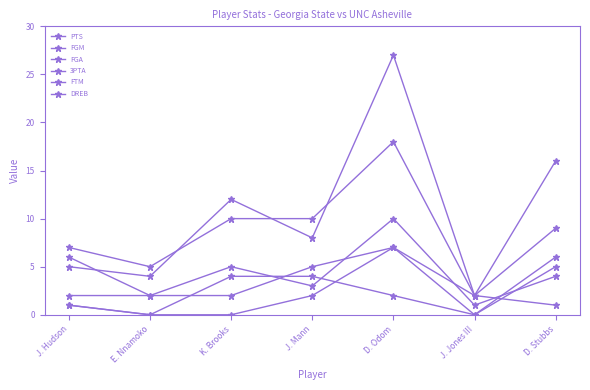

Which series has the largest total across all categories?

PTS